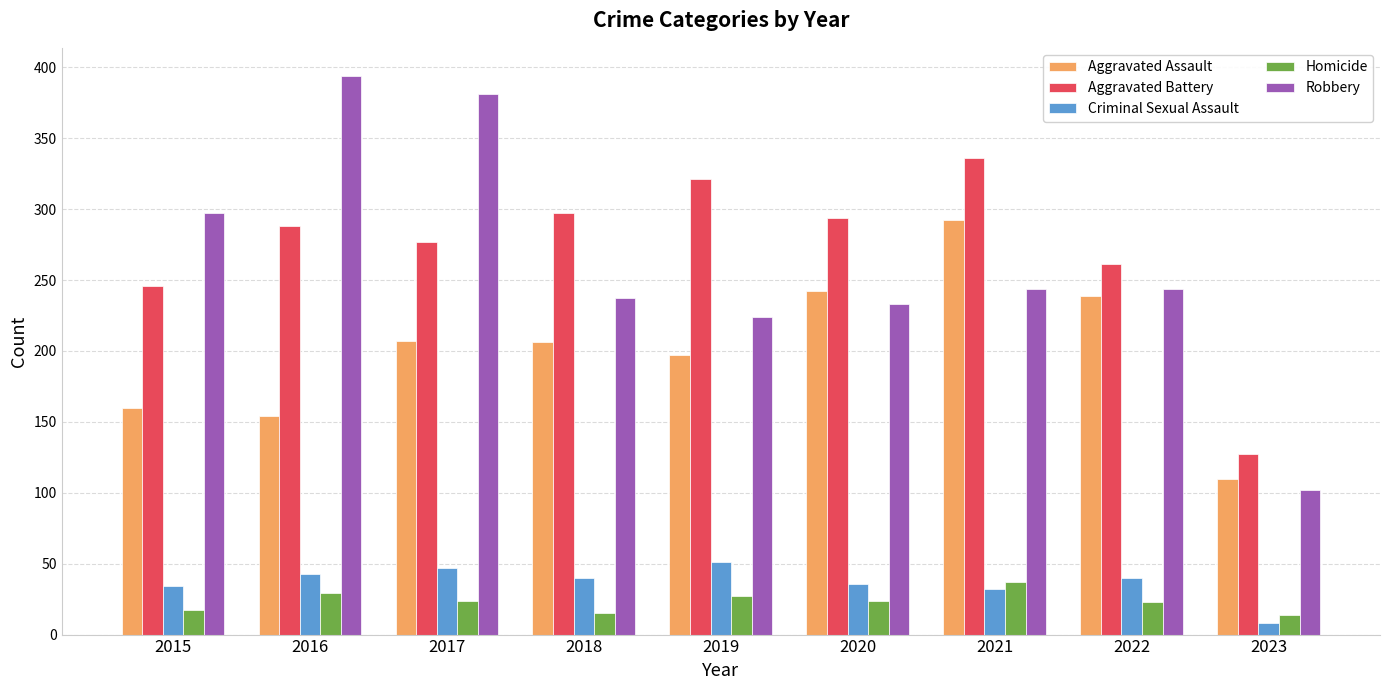

How many groups of bars are there?

9